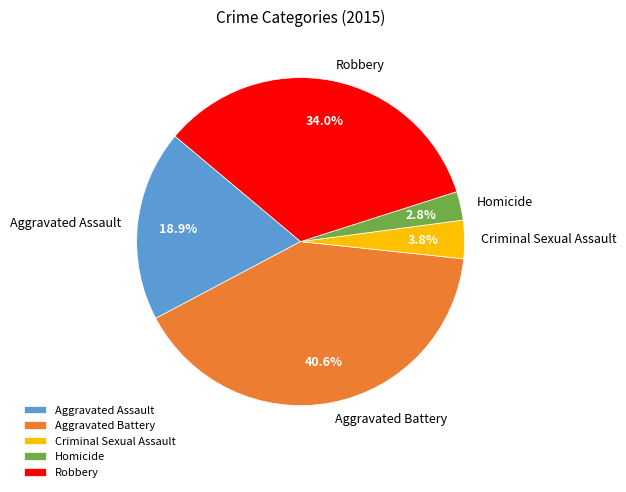

Rank the categories by value from highest to lowest.

Aggravated Battery, Robbery, Aggravated Assault, Criminal Sexual Assault, Homicide